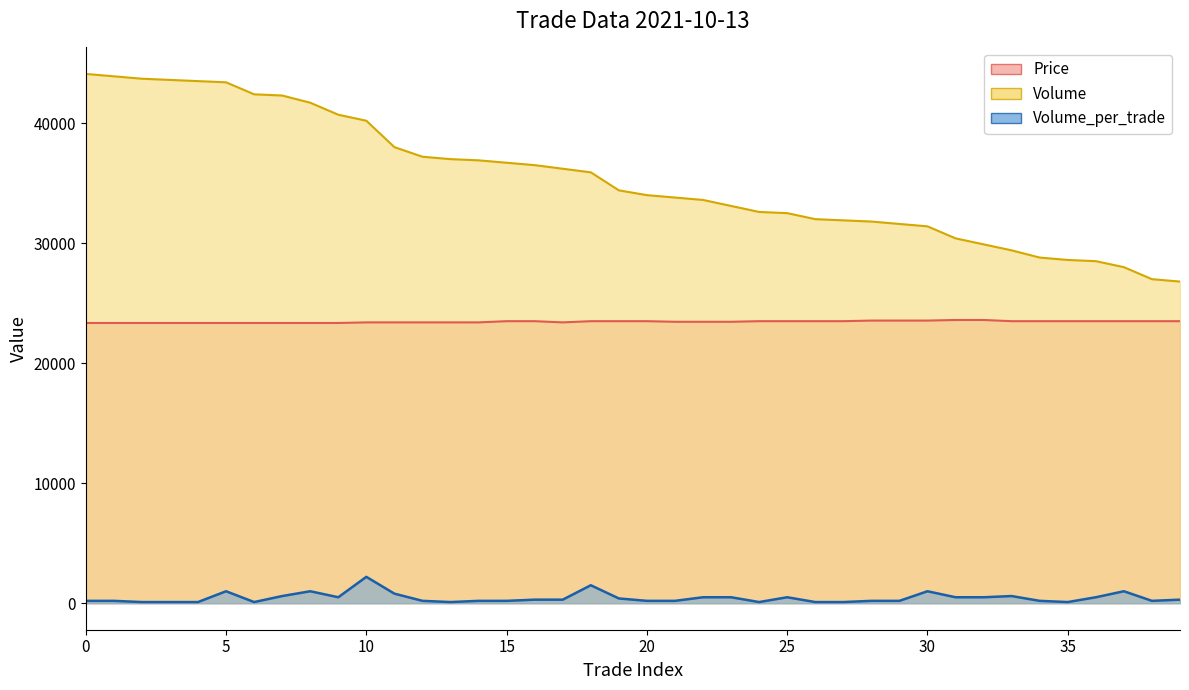

What is the sum of all Price values?

938100